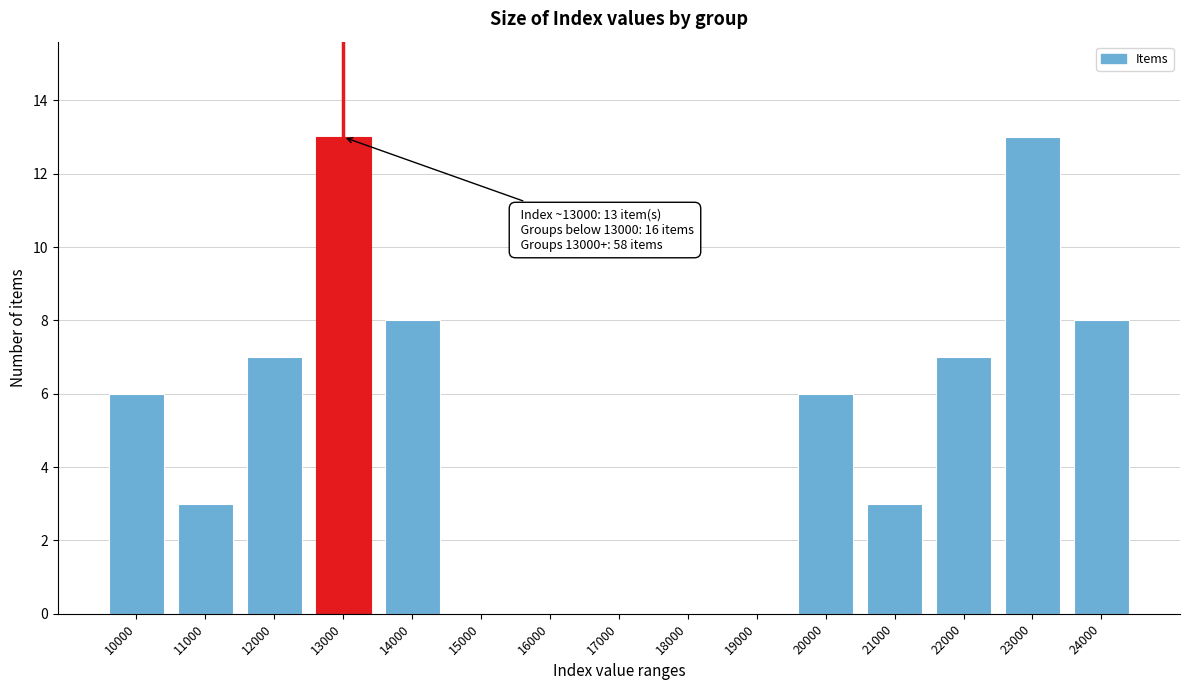

Reading right to left, transcribe all the data shown in this chart.

24000=8	23000=13	22000=7	21000=3	20000=6	19000=0	18000=0	17000=0	16000=0	15000=0	14000=8	13000=13	12000=7	11000=3	10000=6